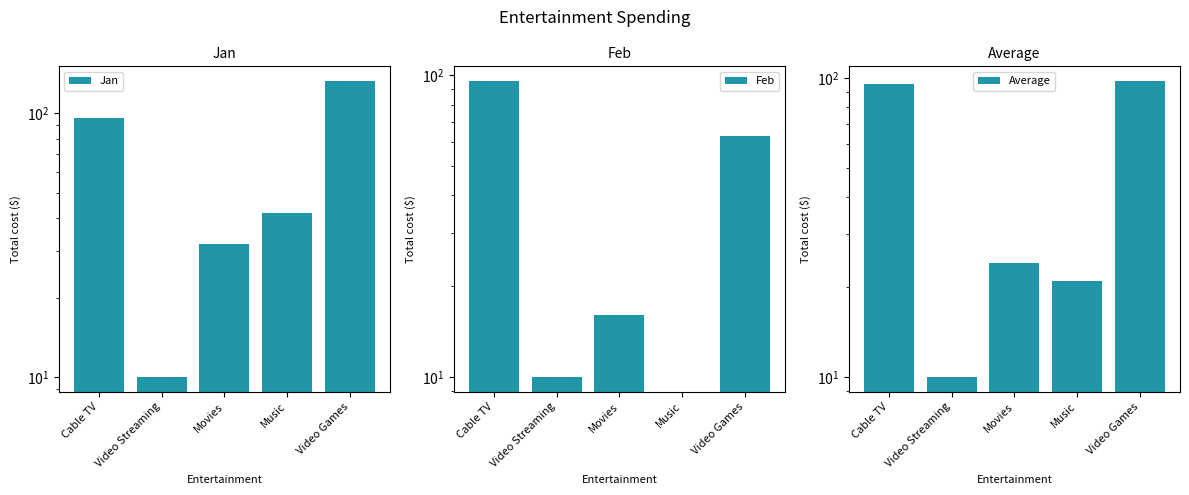

At which label does Feb first exceed 16?

Cable TV